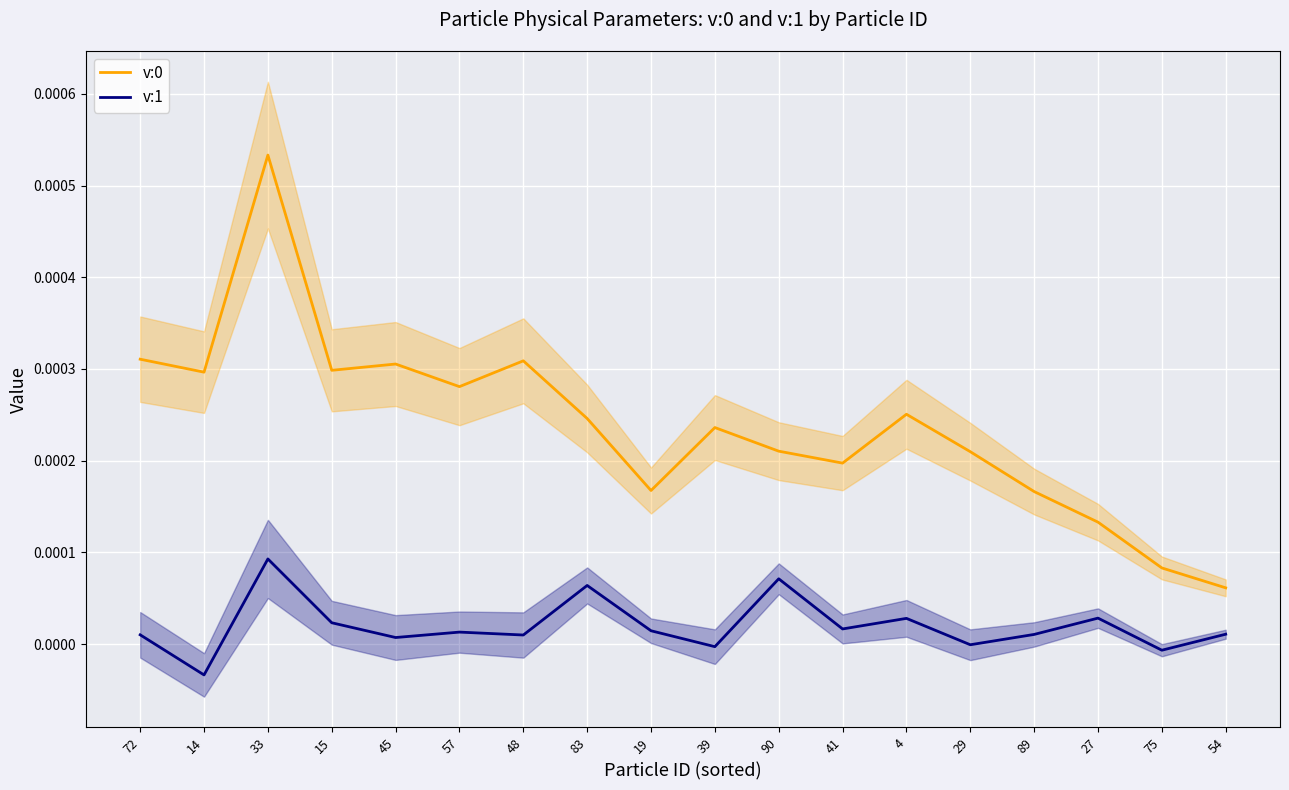

How many values in the v:1 series are below 0?

4